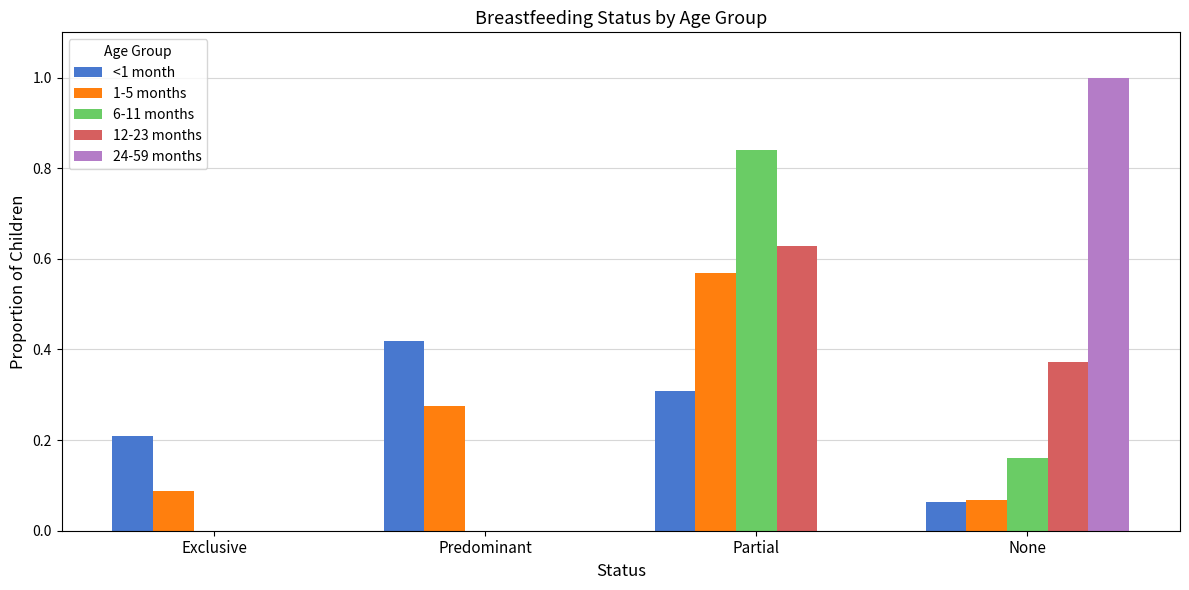

Is it true that <1 month equals 0.1 at Exclusive?

False